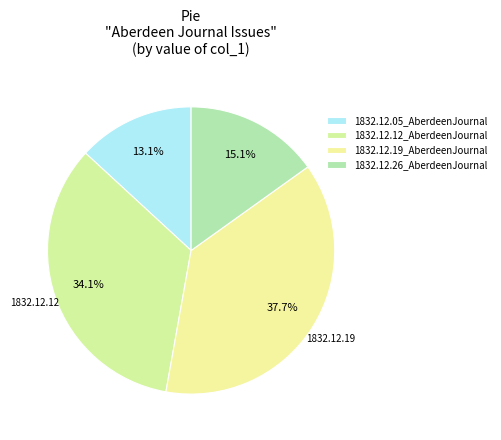

The 1832.12.05_AberdeenJournal slice represents 19% of the pie. True or false?

False